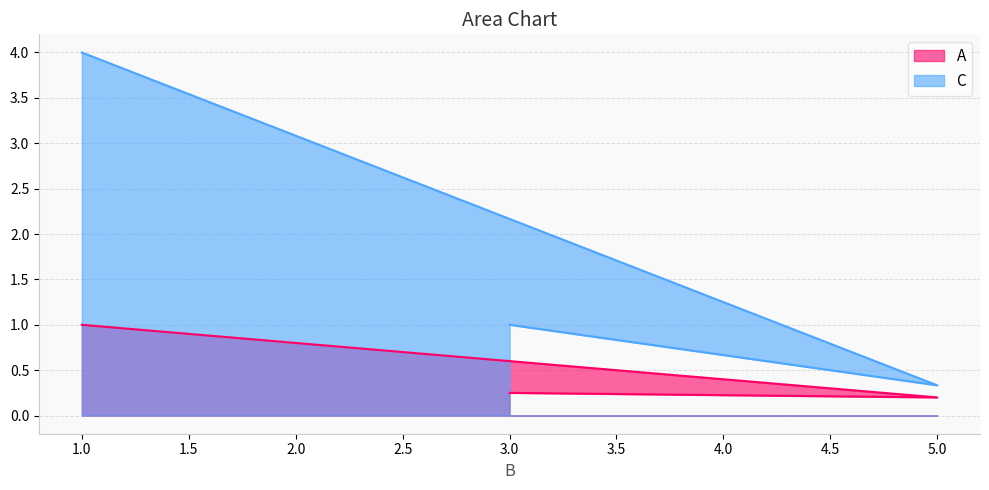

What is the minimum value shown in the chart?

0.2